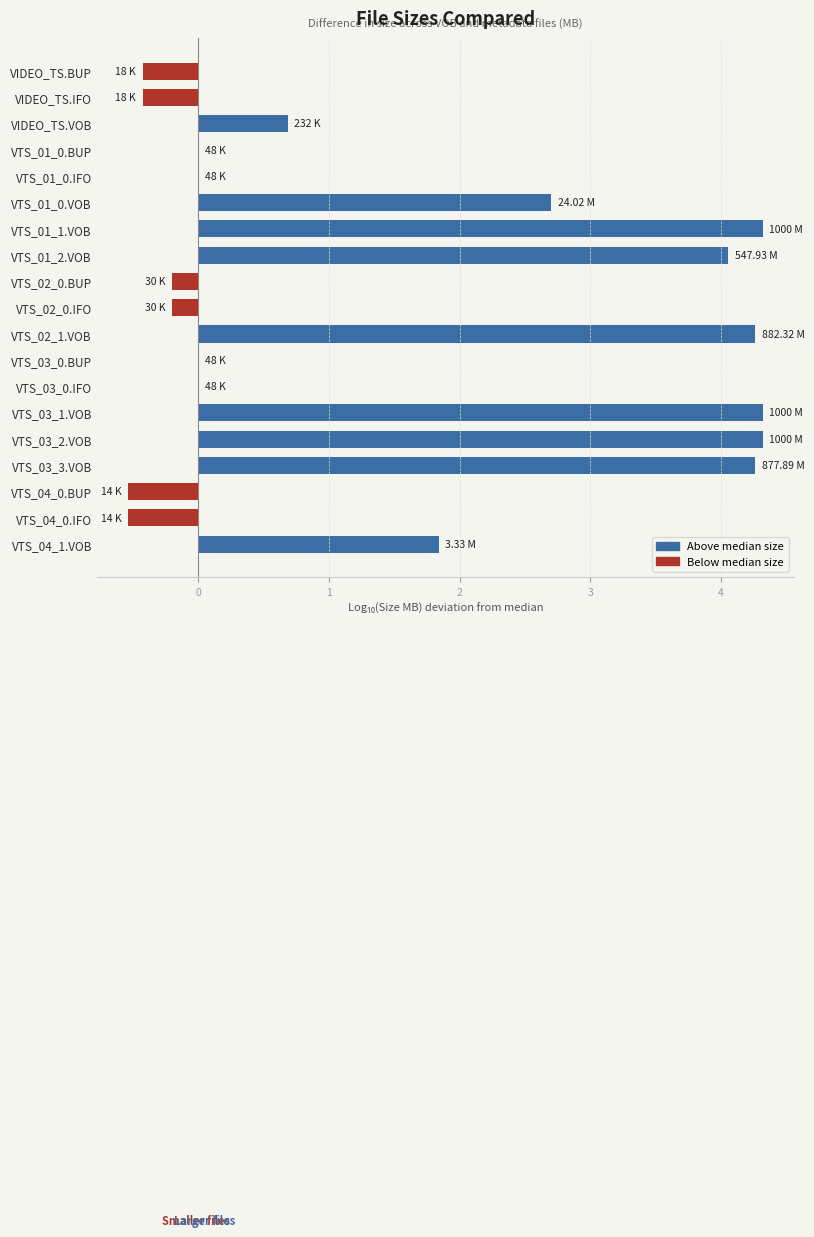

Which has a higher value, VTS_03_1.VOB or VIDEO_TS.BUP?

VTS_03_1.VOB